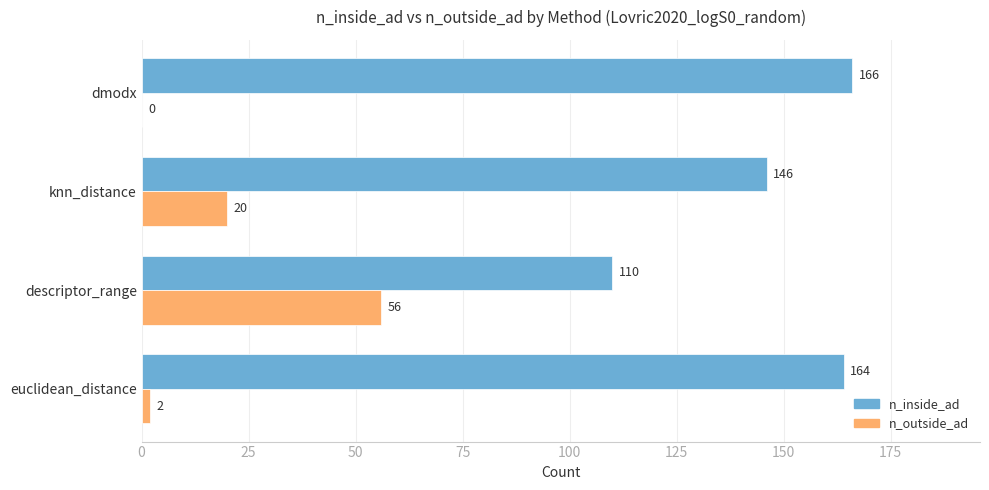

The value of n_inside_ad at dmodx is 166. True or false?

True